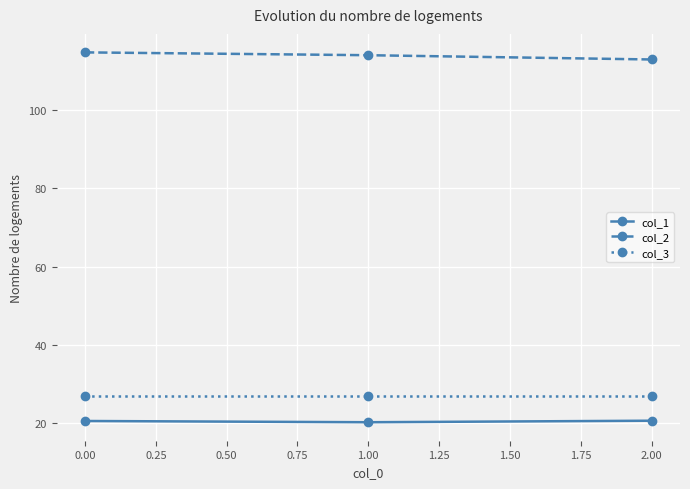

What is the sum of all col_2 values?

341.6